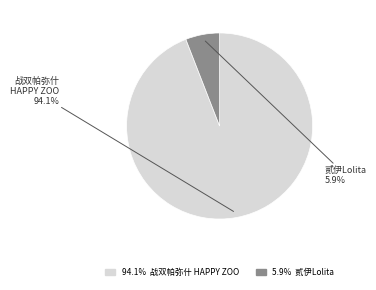

Does any single category account for the majority?

Yes